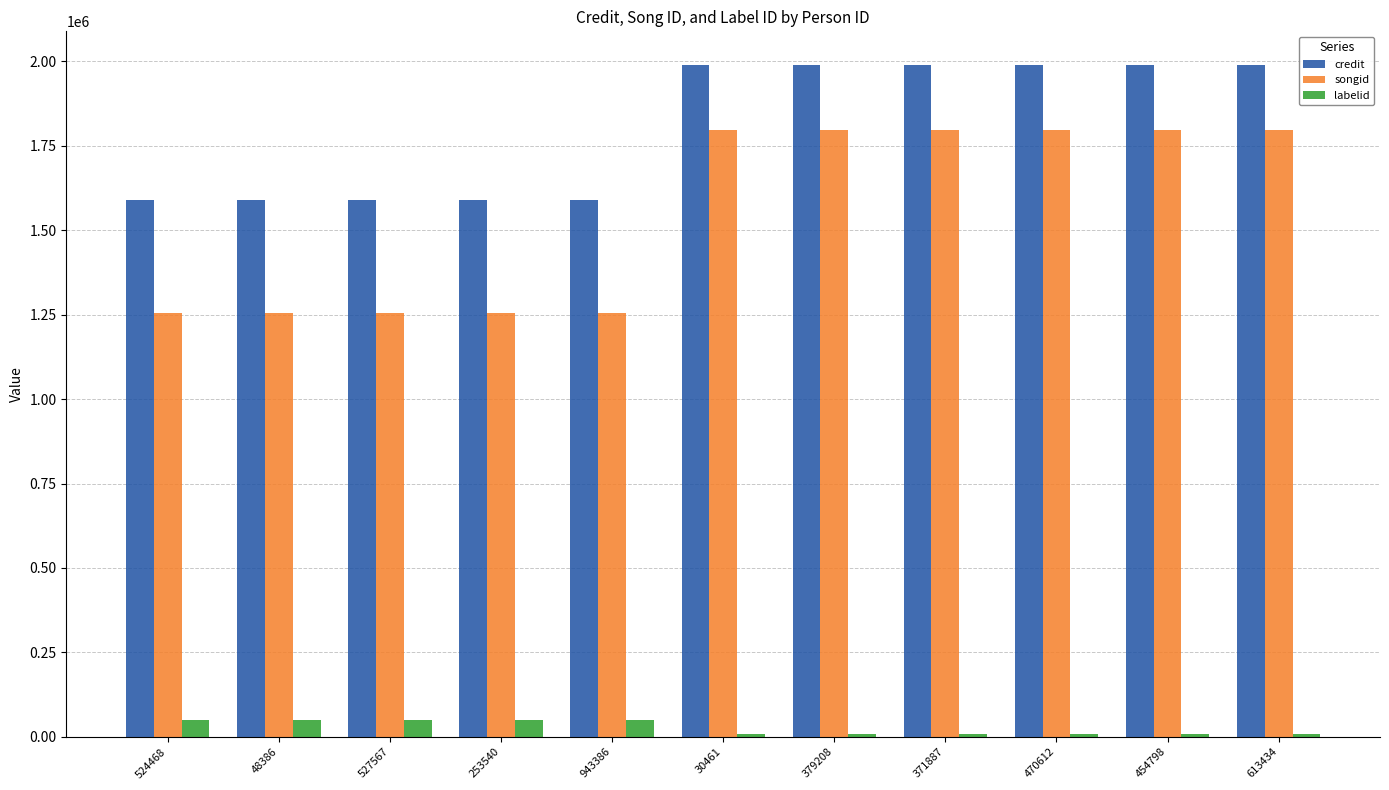

What is the difference between the second highest and second lowest values in the credit series?

400464